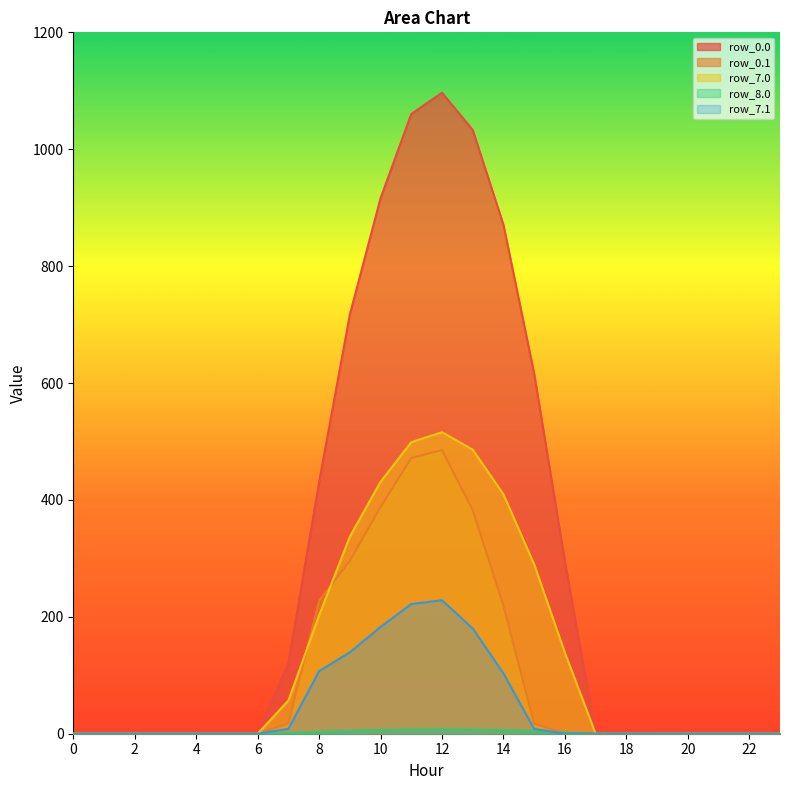

True or false: row_8.0 has a value of 7.0 at 13.

True